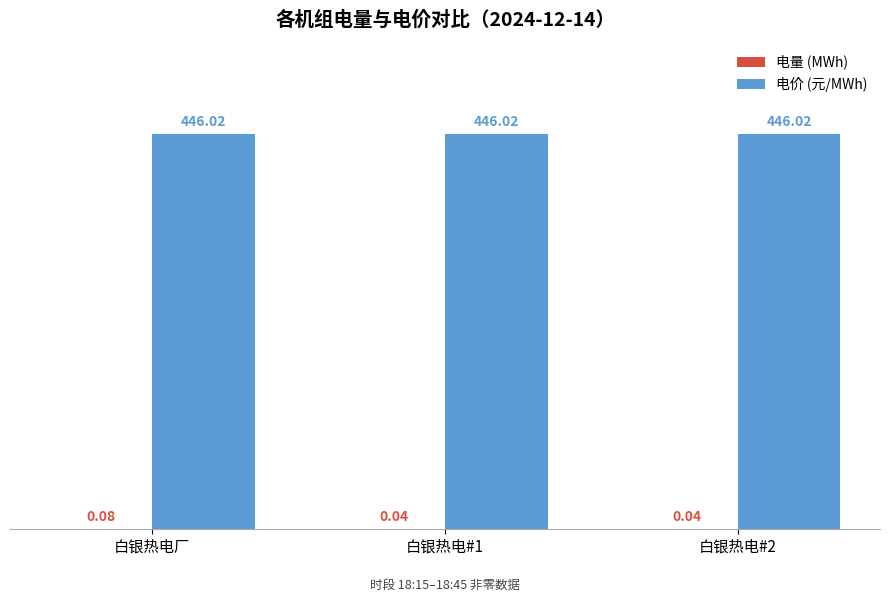

At which category is the sum across all series the highest?

白银热电厂